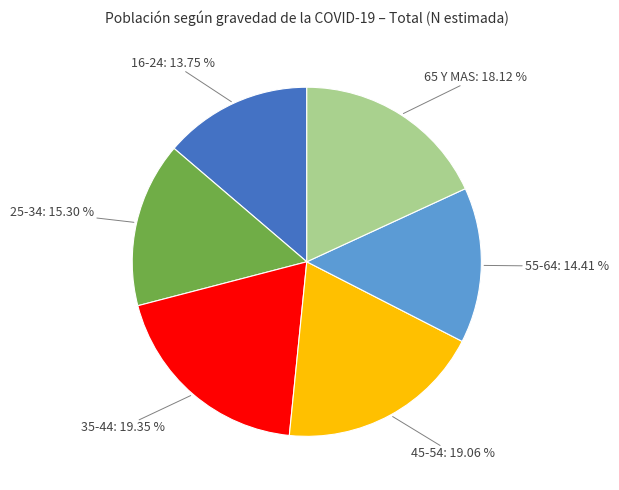

Between 45-54 and 25-34, which is larger?

45-54